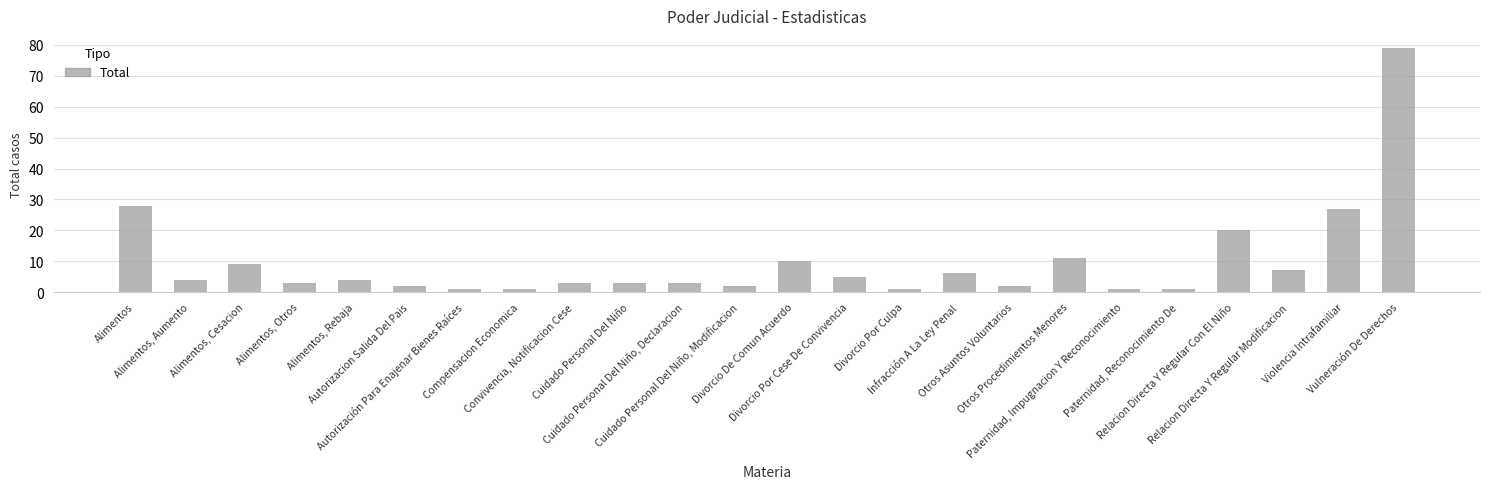

Reading right to left, transcribe all the data shown in this chart.

79	27	7	20	1	1	11	2	6	1	5	10	2	3	3	3	1	1	2	4	3	9	4	28